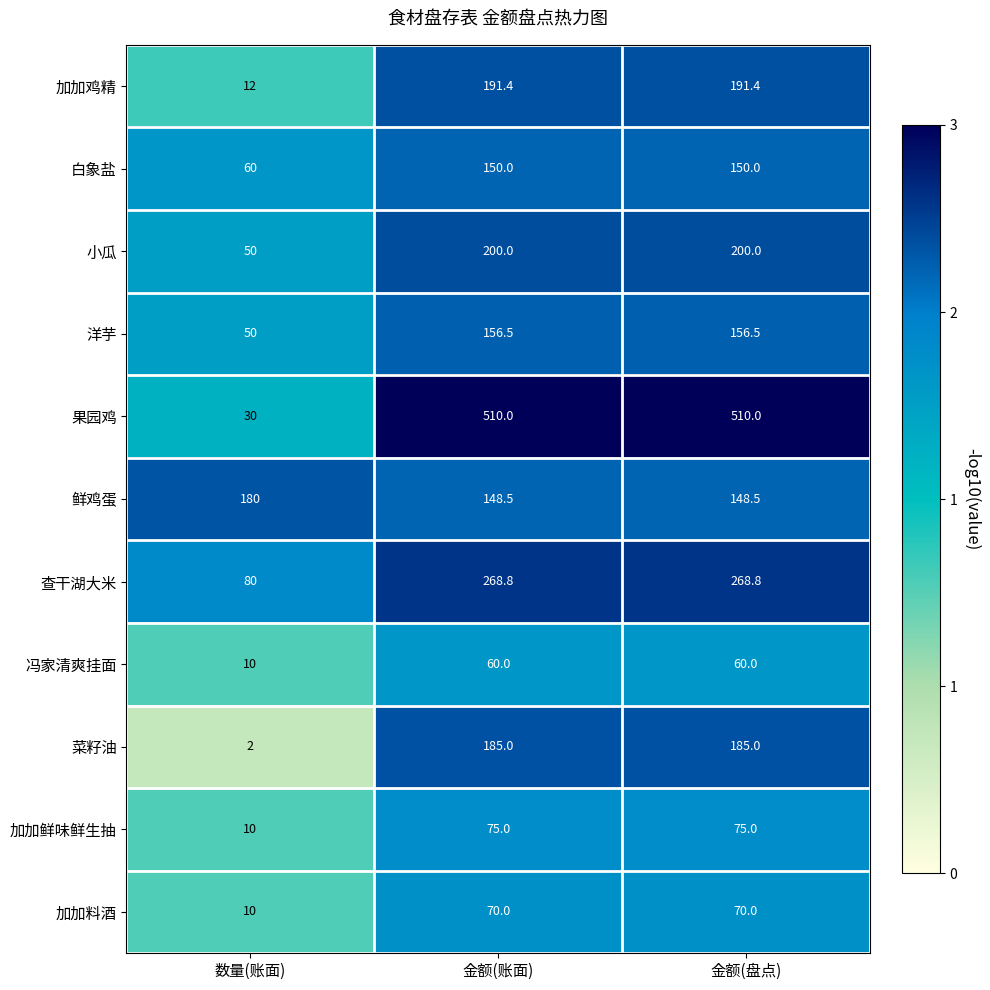

Rank the series by their maximum value, from lowest to highest.

冯家清爽挂面, 加加料酒, 加加鲜味鲜生抽, 白象盐, 洋芋, 鲜鸡蛋, 菜籽油, 加加鸡精, 小瓜, 查干湖大米, 果园鸡